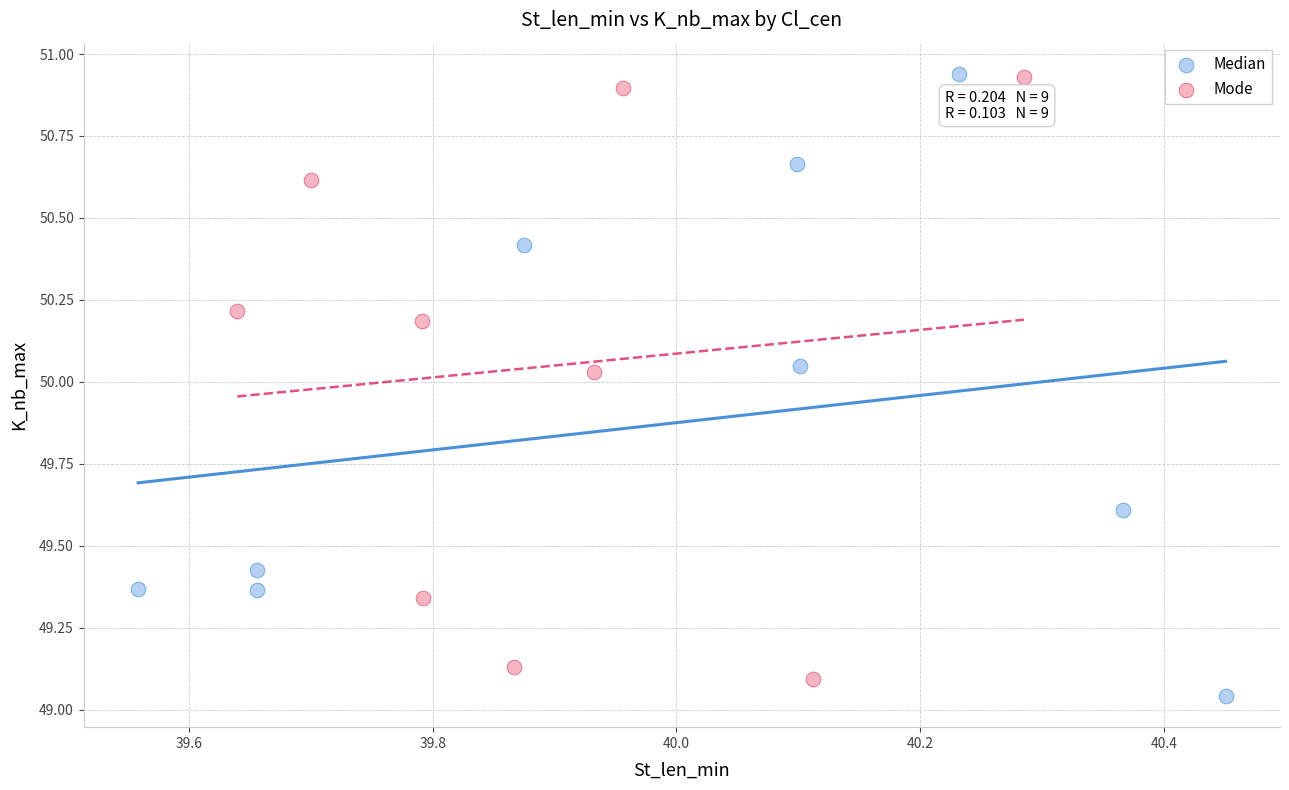

What are all the series names shown in the legend?

Median, Mode